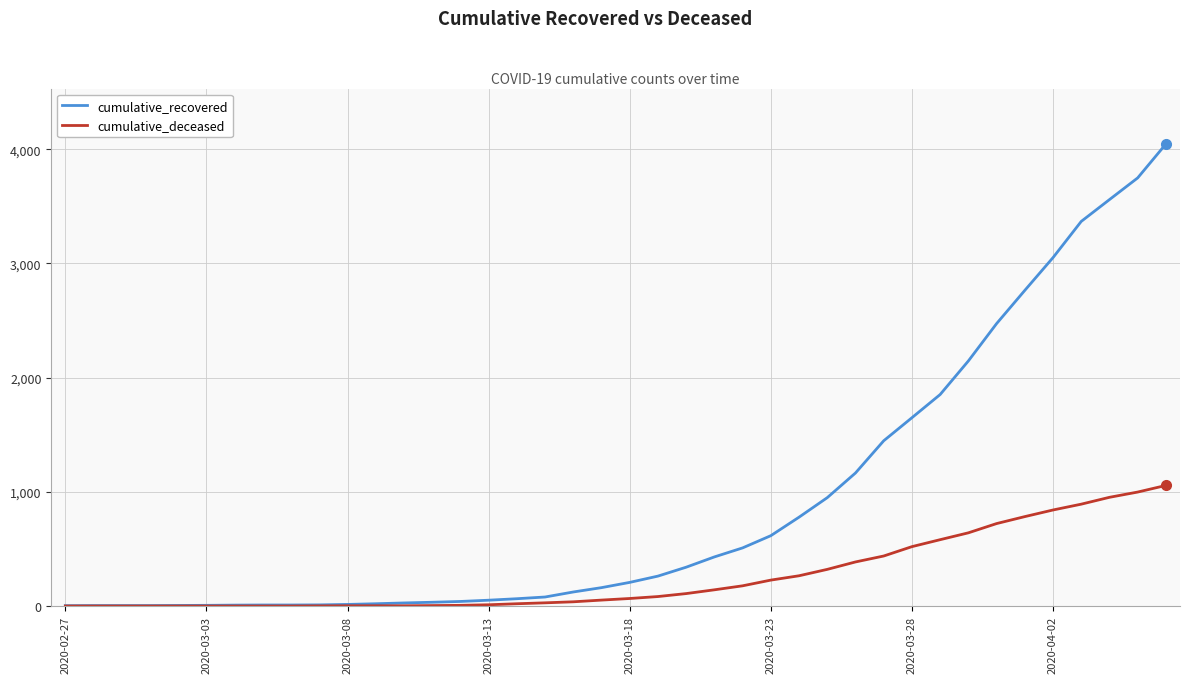

What is the maximum value shown in the chart?

4046